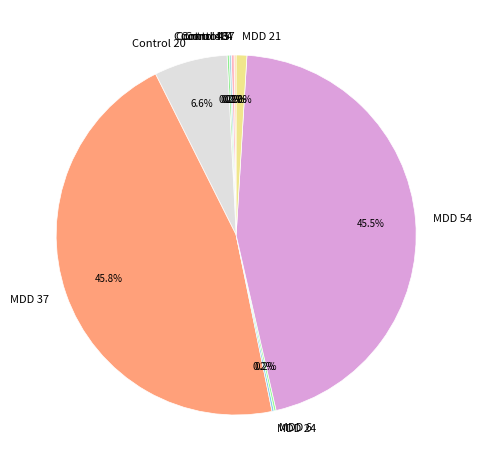

Does any single category account for the majority?

No